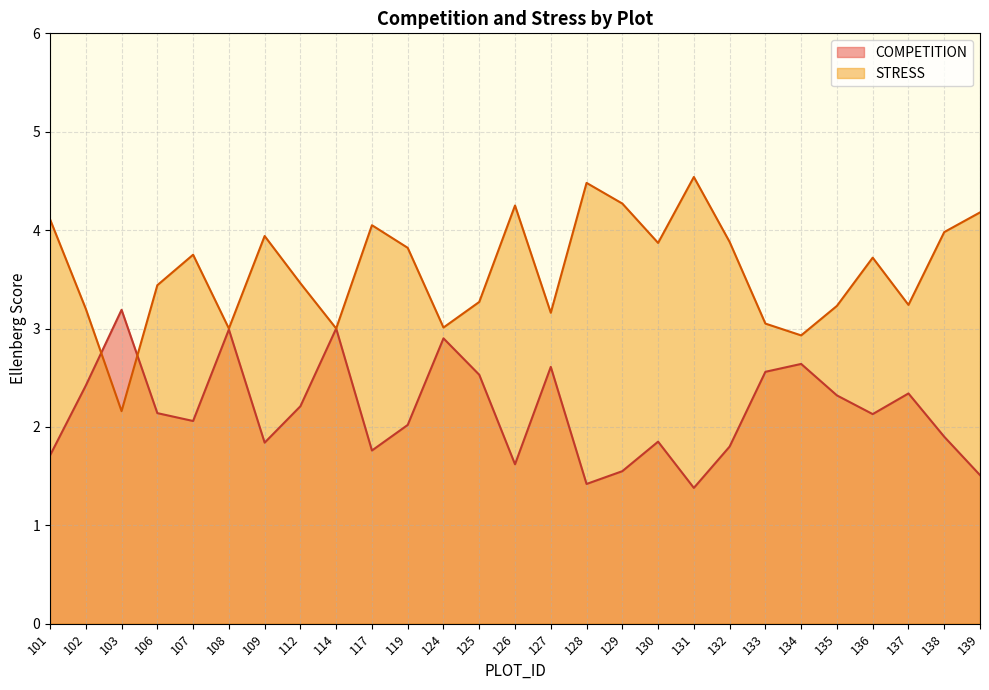

True or false: STRESS has more than 1 points higher than both neighbors.

True